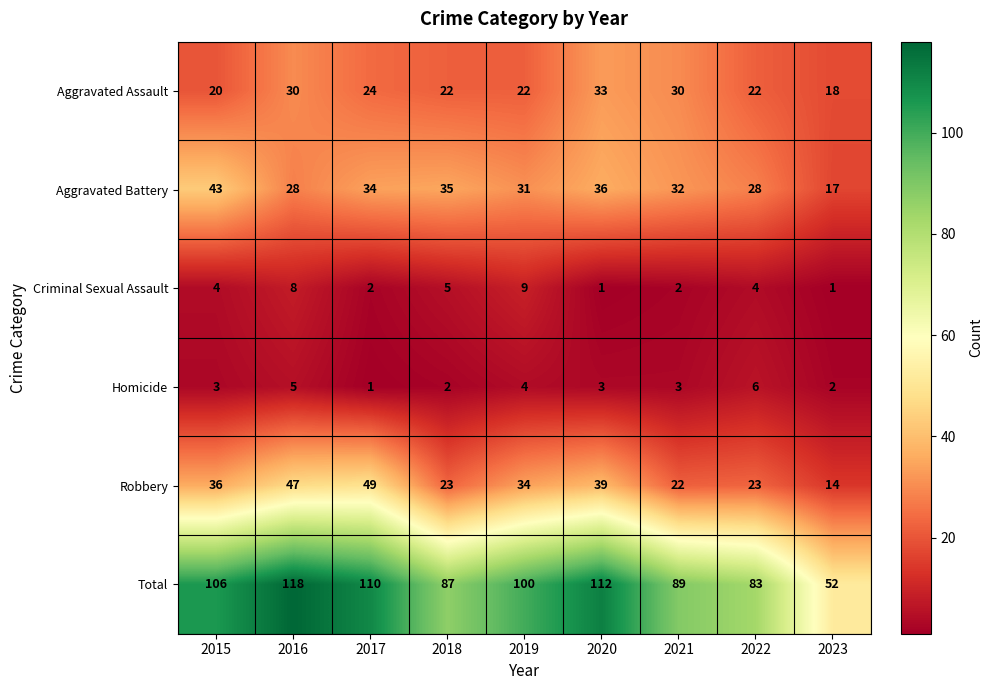

Which category has the highest value across all series?

2016